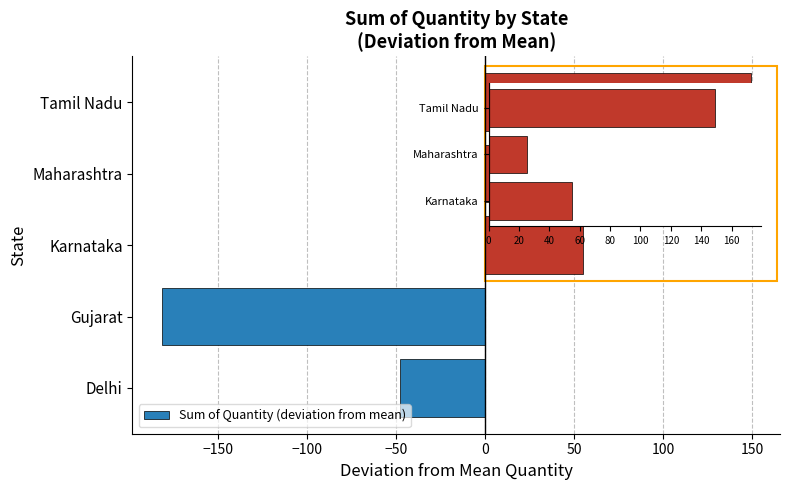

What is the maximum value shown in the chart?

149.2